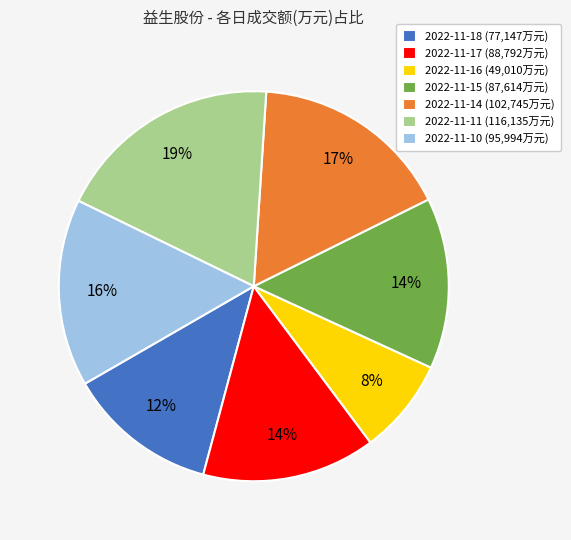

To the nearest percent, what portion does 2022-11-18 represent?

12%